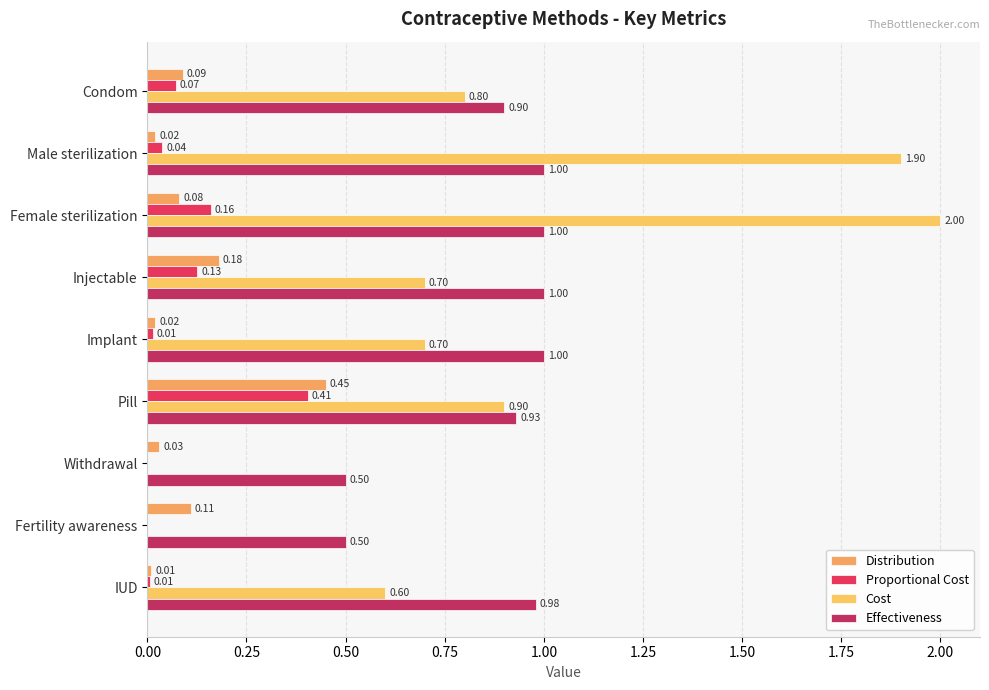

Which series has the largest range (max minus min)?

Cost